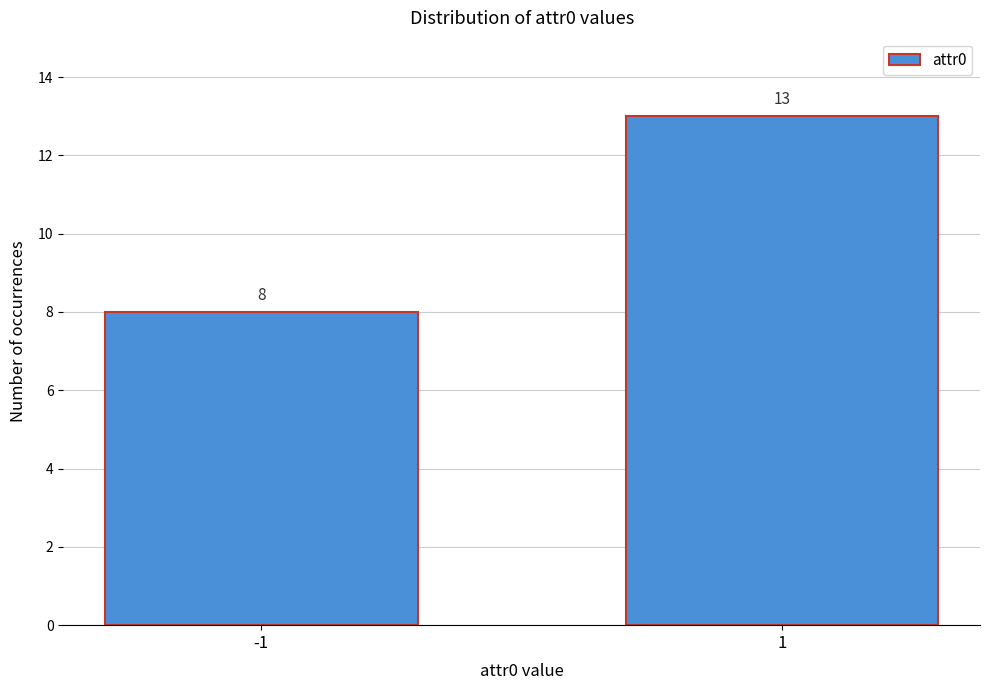

Reading left to right, list all the values displayed in this chart.

-1=8	1=13